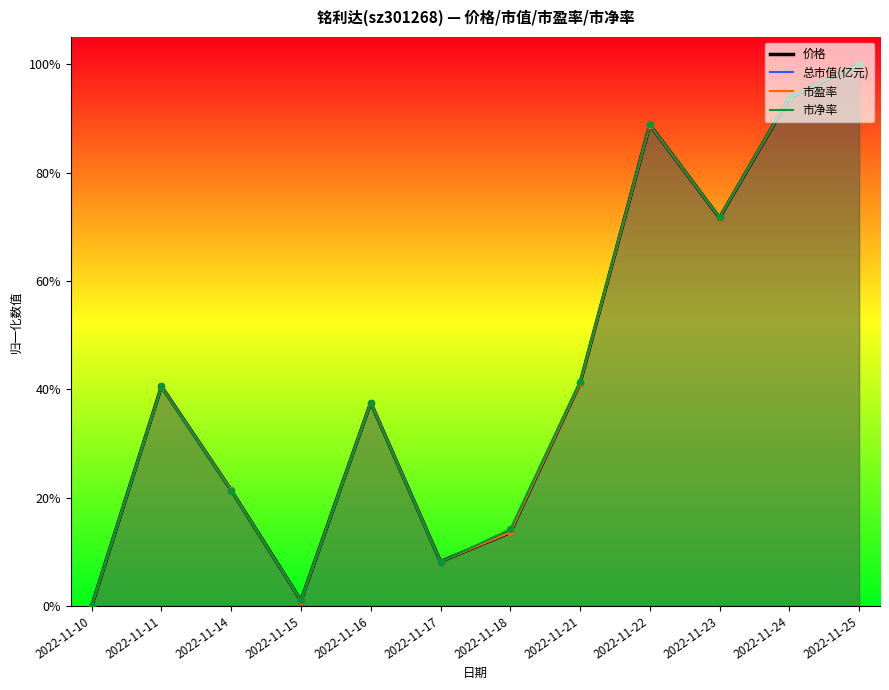

Is the value of 市盈率 at 2022-11-22 greater than the value of 总市值(亿元) at 2022-11-11?

Yes